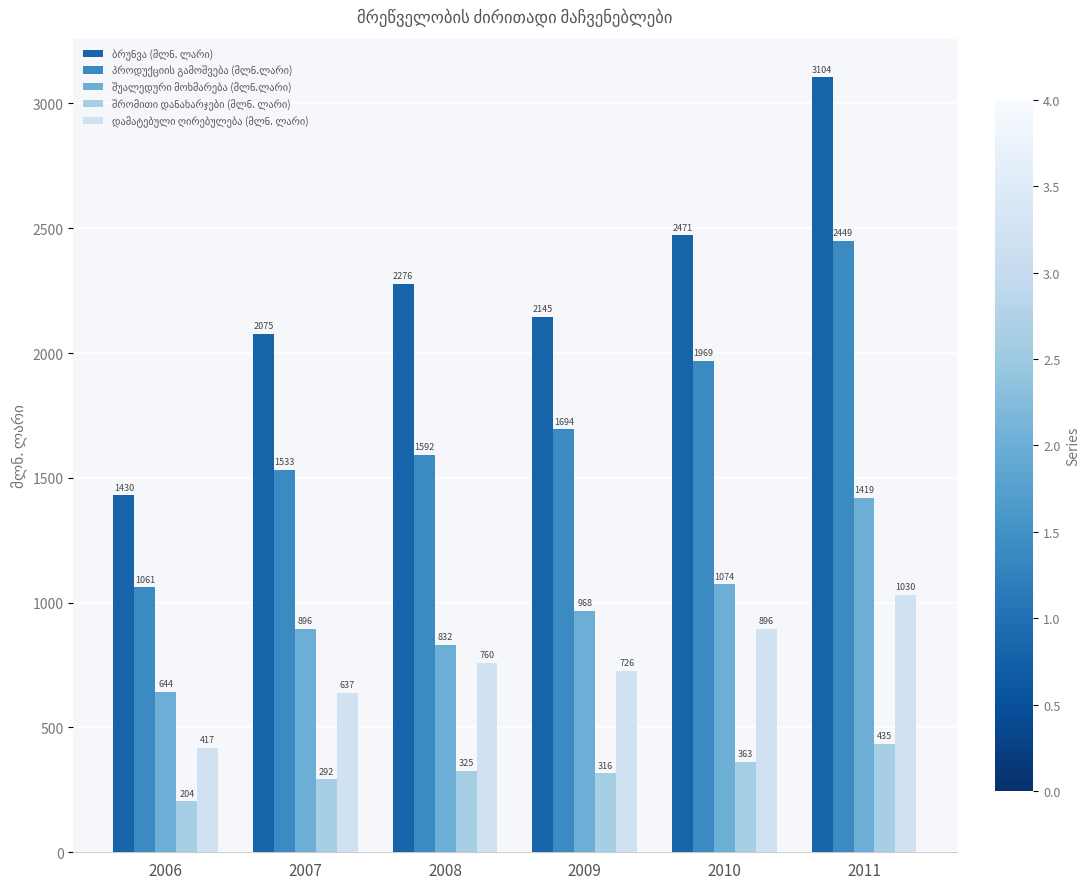

What is the minimum value shown in the chart?

204.0